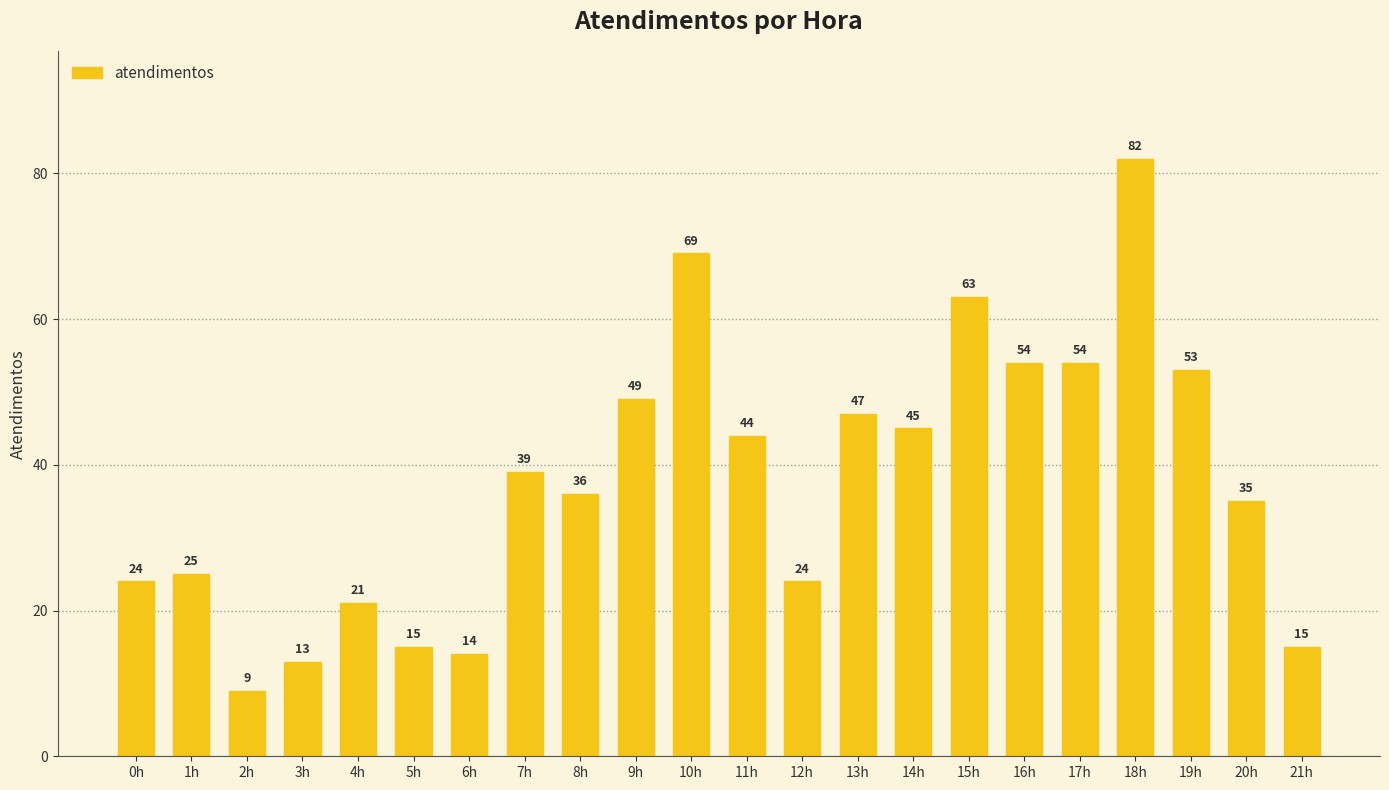

What position from the right is 16h?

6